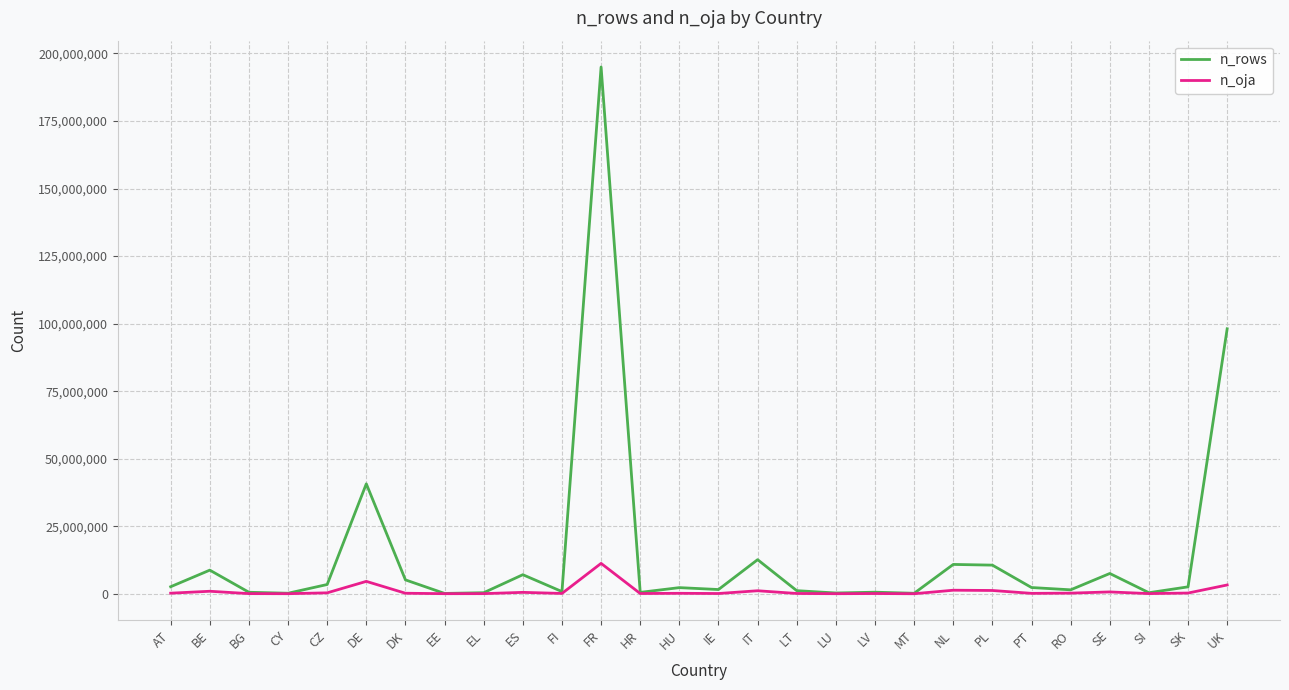

What is the minimum value shown in the chart?

11532